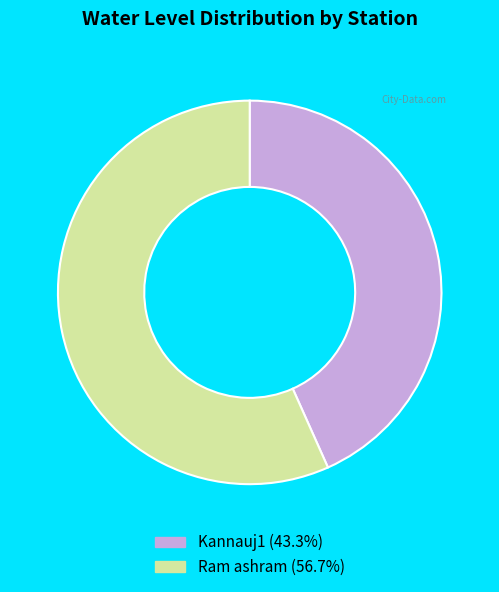

Count the number of slices in the pie.

2